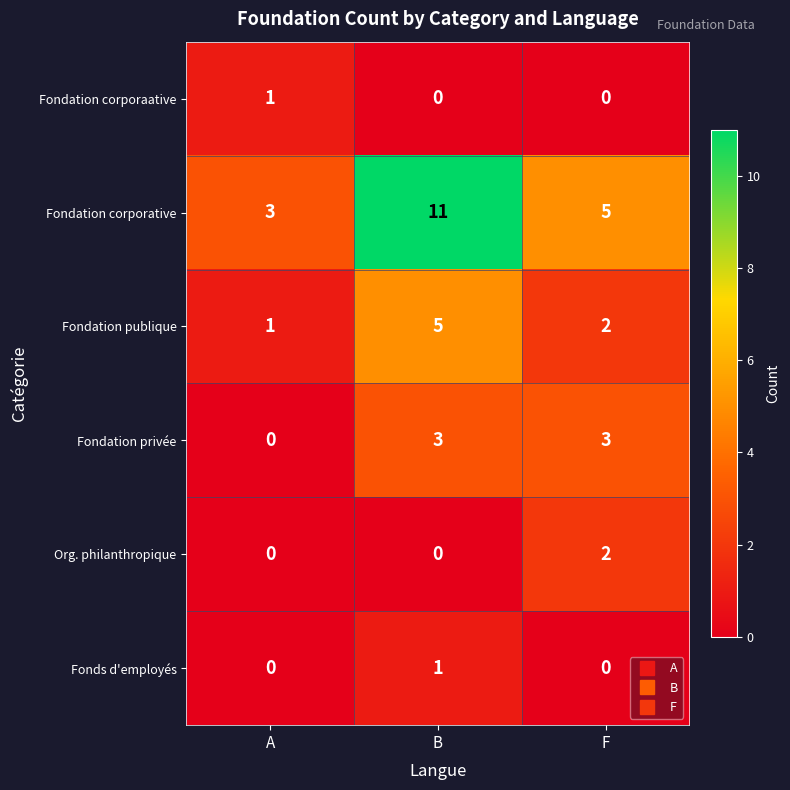

Which category has the highest value across all series?

B